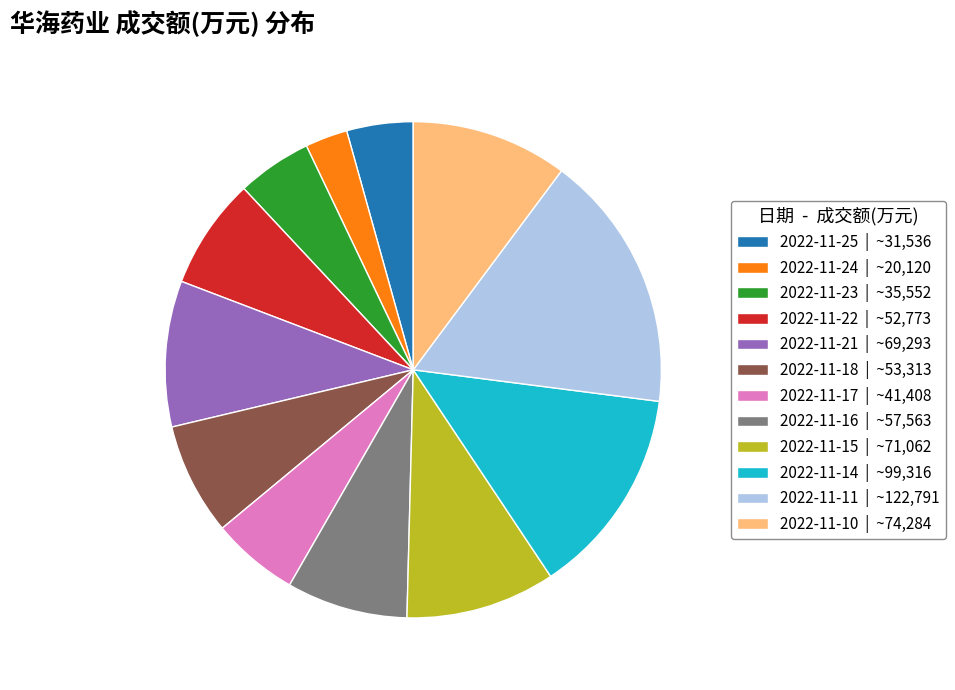

Between 2022-11-23 | ~35,552 and 2022-11-16 | ~57,563, which is larger?

2022-11-16 | ~57,563